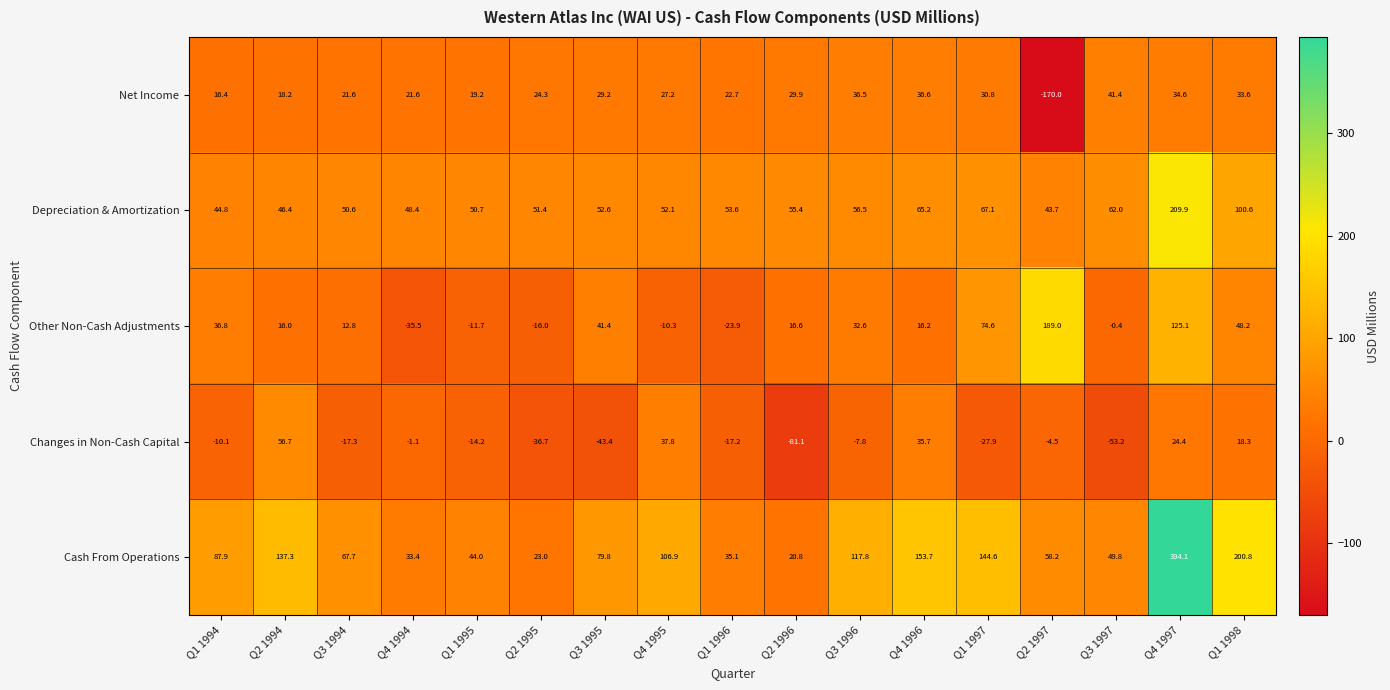

What is the sum of all Cash From Operations values?

1754.9